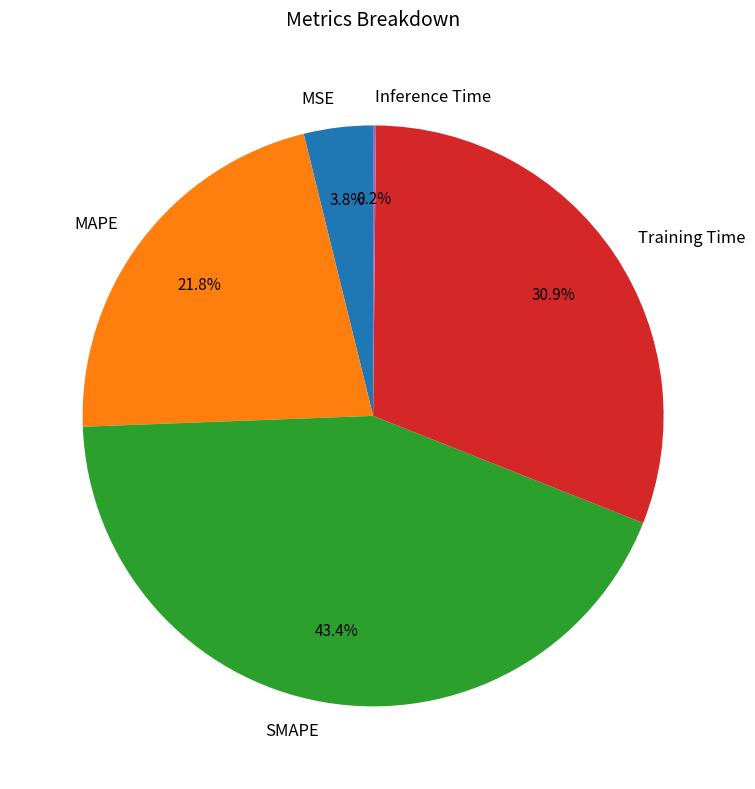

Which slice is the largest?

SMAPE